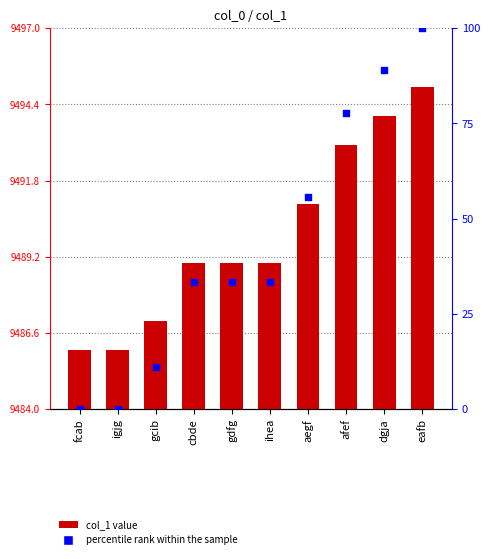

What is the total value across all series at ihea?

9522.3